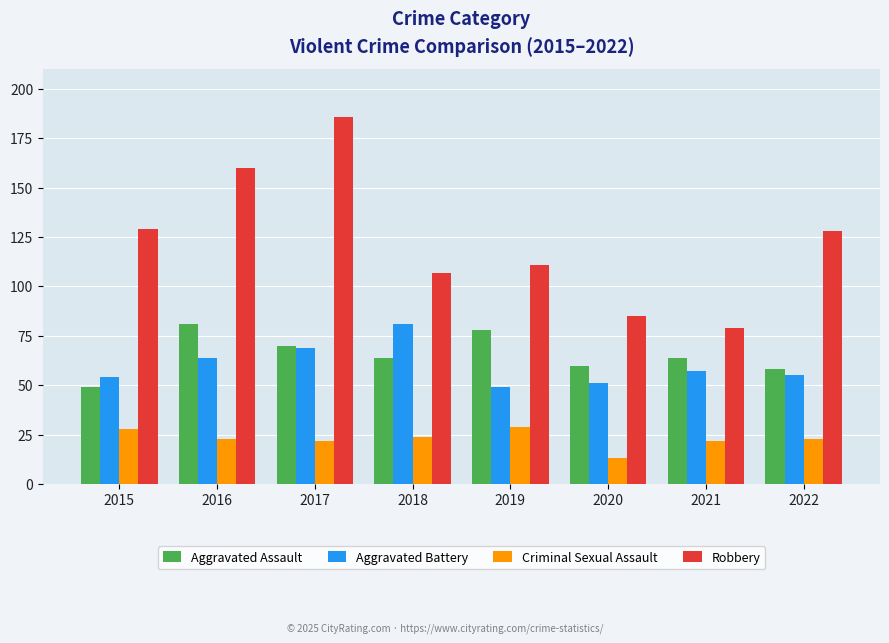

What is the value of the Aggravated Battery bar at the 5th from the left?

49